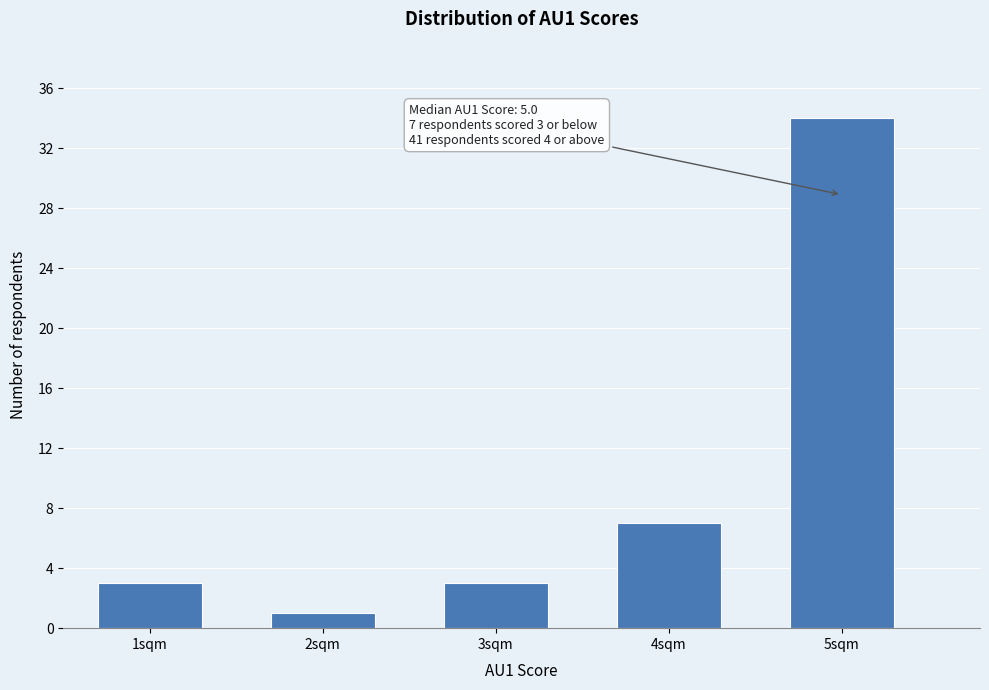

Reading left to right, transcribe all the data shown in this chart.

1sqm=3	2sqm=1	3sqm=3	4sqm=7	5sqm=34